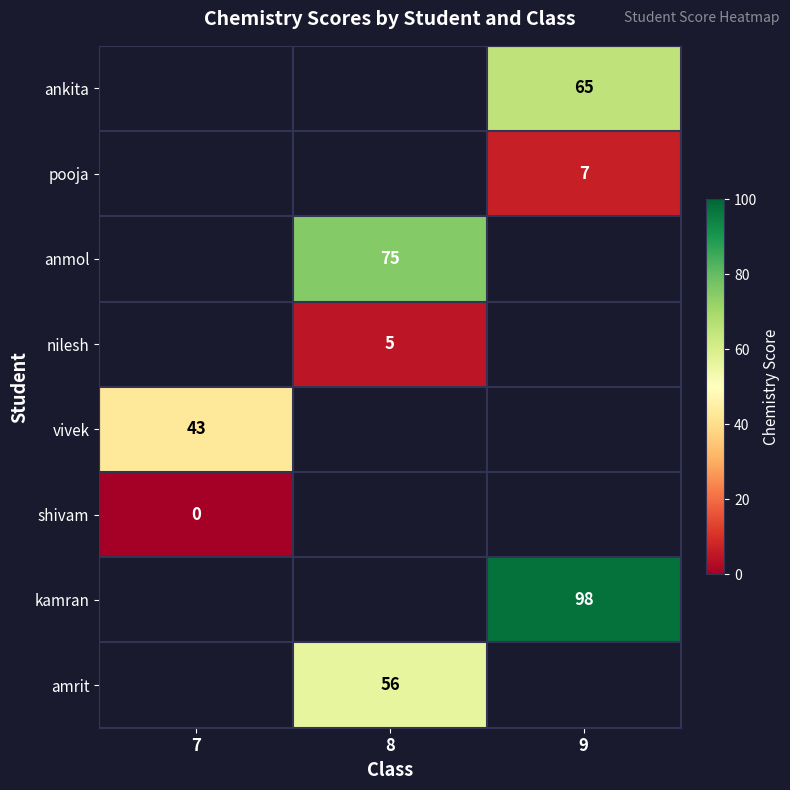

What is the maximum value shown in the chart?

98.0